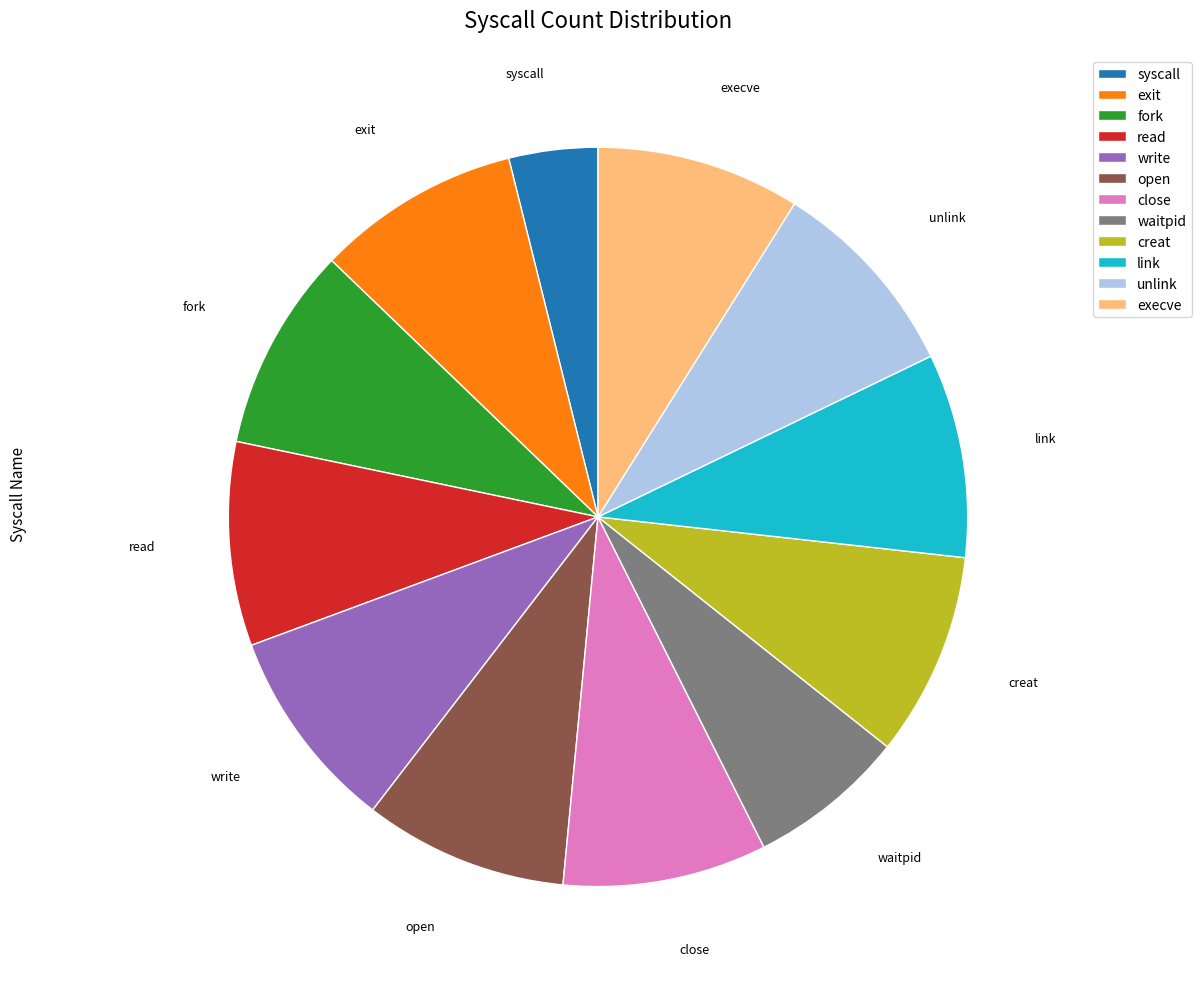

Which category has the smallest portion of the pie?

syscall